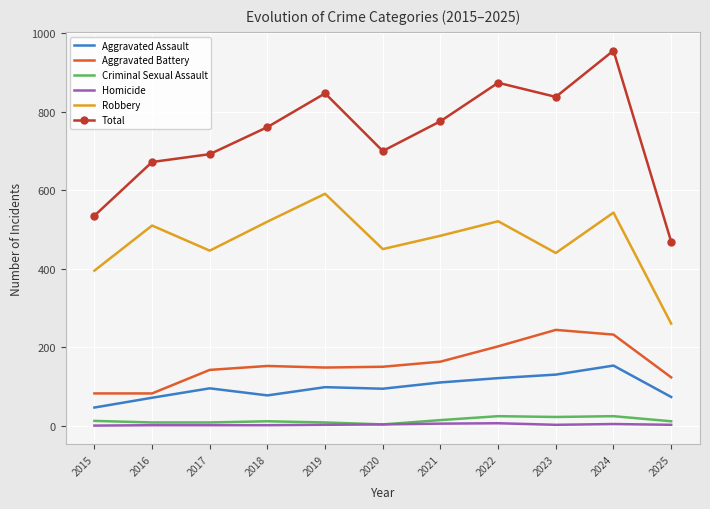

At which category does Total reach its first local valley?

2020